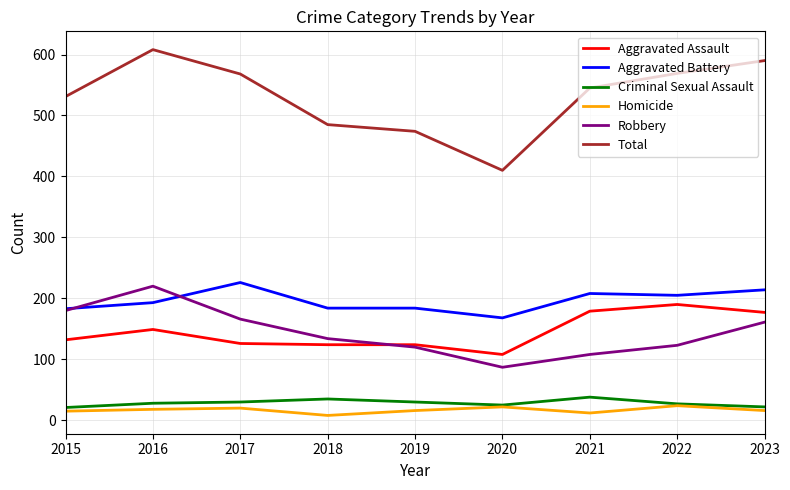

How many lines are shown in the chart?

6